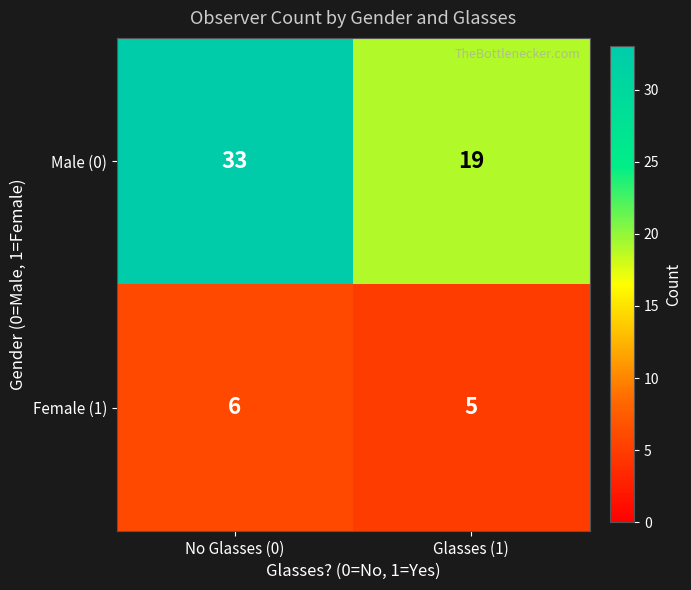

At Glasses (1), list the series in order from smallest to largest.

Female (1), Male (0)